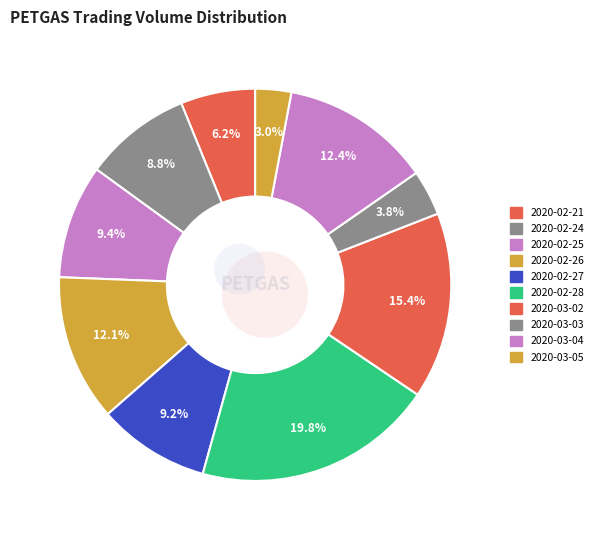

Count the number of slices in the pie.

10